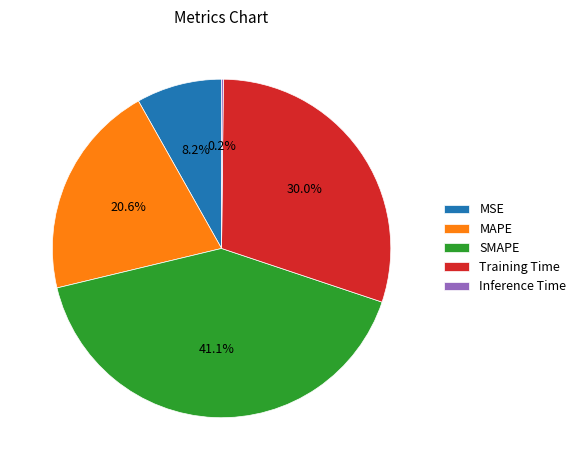

Is the sum of Training Time and SMAPE greater than half?

Yes